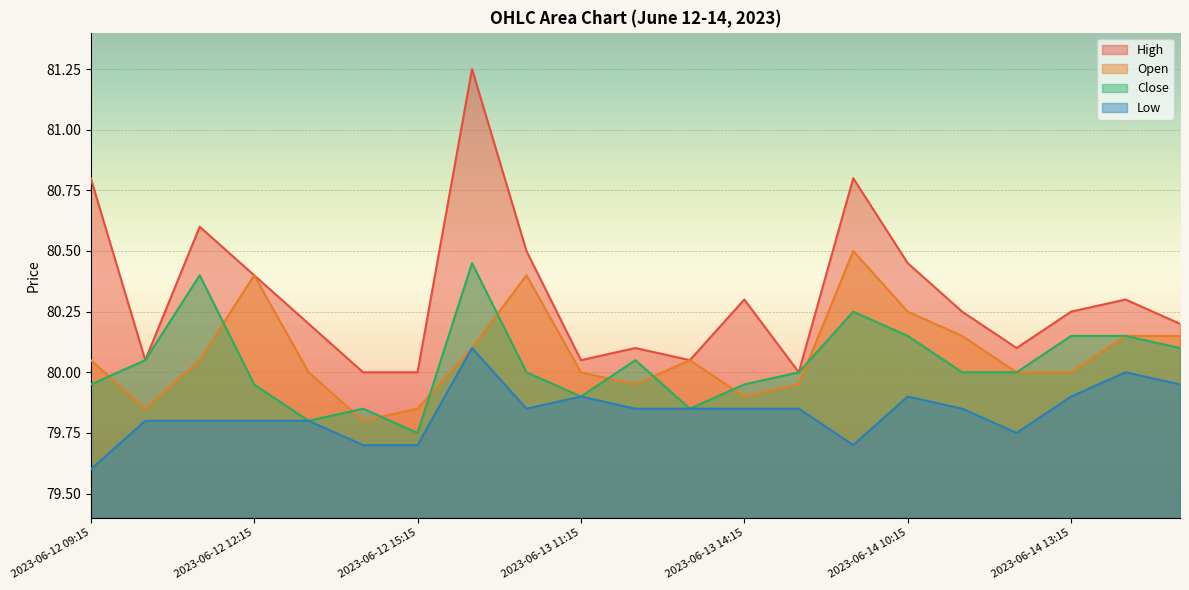

Reading right to left, what are all the values shown in this chart?

High: 2023-06-14 15:15=80.2	2023-06-14 14:15=80.3	2023-06-14 13:15=80.2	2023-06-14 12:15=80.1	2023-06-14 11:15=80.2	2023-06-14 10:15=80.4	2023-06-14 09:15=80.8	2023-06-13 15:15=80.0	2023-06-13 14:15=80.3	2023-06-13 13:15=80.1	2023-06-13 12:15=80.1	2023-06-13 11:15=80.1	2023-06-13 10:15=80.5	2023-06-13 09:15=81.2	2023-06-12 15:15=80.0	2023-06-12 14:15=80.0	2023-06-12 13:15=80.2	2023-06-12 12:15=80.4	2023-06-12 11:15=80.6	2023-06-12 10:15=80.1	2023-06-12 09:15=80.8
Open: 2023-06-14 15:15=80.2	2023-06-14 14:15=80.2	2023-06-14 13:15=80.0	2023-06-14 12:15=80.0	2023-06-14 11:15=80.2	2023-06-14 10:15=80.2	2023-06-14 09:15=80.5	2023-06-13 15:15=79.9	2023-06-13 14:15=79.9	2023-06-13 13:15=80.1	2023-06-13 12:15=79.9	2023-06-13 11:15=80.0	2023-06-13 10:15=80.4	2023-06-13 09:15=80.1	2023-06-12 15:15=79.8	2023-06-12 14:15=79.8	2023-06-12 13:15=80.0	2023-06-12 12:15=80.4	2023-06-12 11:15=80.1	2023-06-12 10:15=79.8	2023-06-12 09:15=80.1
Close: 2023-06-14 15:15=80.1	2023-06-14 14:15=80.2	2023-06-14 13:15=80.2	2023-06-14 12:15=80.0	2023-06-14 11:15=80.0	2023-06-14 10:15=80.2	2023-06-14 09:15=80.2	2023-06-13 15:15=80.0	2023-06-13 14:15=79.9	2023-06-13 13:15=79.8	2023-06-13 12:15=80.1	2023-06-13 11:15=79.9	2023-06-13 10:15=80.0	2023-06-13 09:15=80.4	2023-06-12 15:15=79.8	2023-06-12 14:15=79.8	2023-06-12 13:15=79.8	2023-06-12 12:15=79.9	2023-06-12 11:15=80.4	2023-06-12 10:15=80.1	2023-06-12 09:15=79.9
Low: 2023-06-14 15:15=79.9	2023-06-14 14:15=80.0	2023-06-14 13:15=79.9	2023-06-14 12:15=79.8	2023-06-14 11:15=79.8	2023-06-14 10:15=79.9	2023-06-14 09:15=79.7	2023-06-13 15:15=79.8	2023-06-13 14:15=79.8	2023-06-13 13:15=79.8	2023-06-13 12:15=79.8	2023-06-13 11:15=79.9	2023-06-13 10:15=79.8	2023-06-13 09:15=80.1	2023-06-12 15:15=79.7	2023-06-12 14:15=79.7	2023-06-12 13:15=79.8	2023-06-12 12:15=79.8	2023-06-12 11:15=79.8	2023-06-12 10:15=79.8	2023-06-12 09:15=79.6